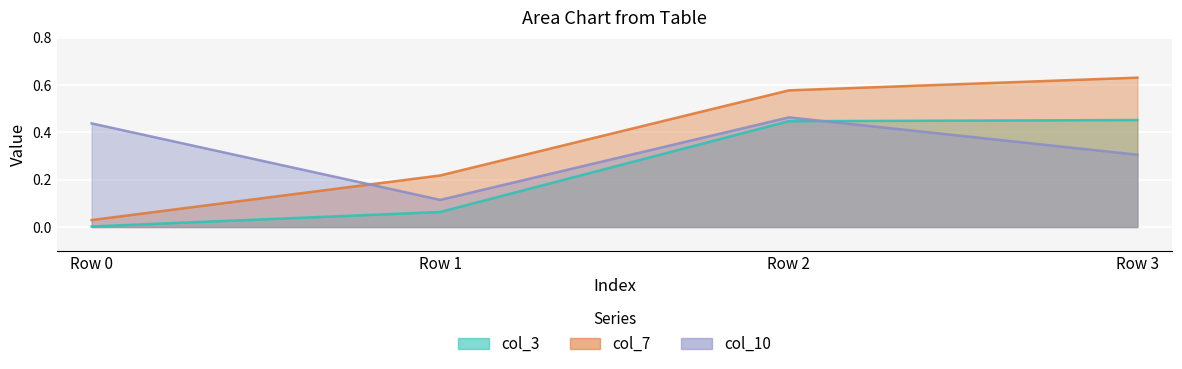

What is the difference between the col_3 values at Row 3 and Row 0?

0.5